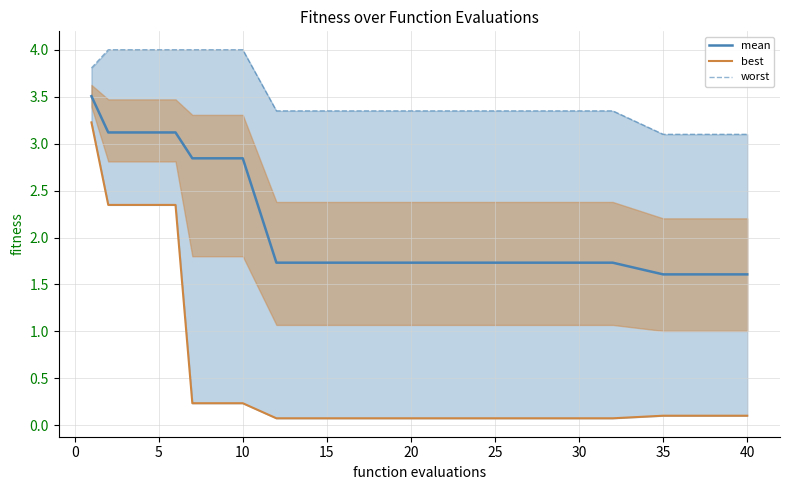

The value of mean at 5 is 3.1. True or false?

True